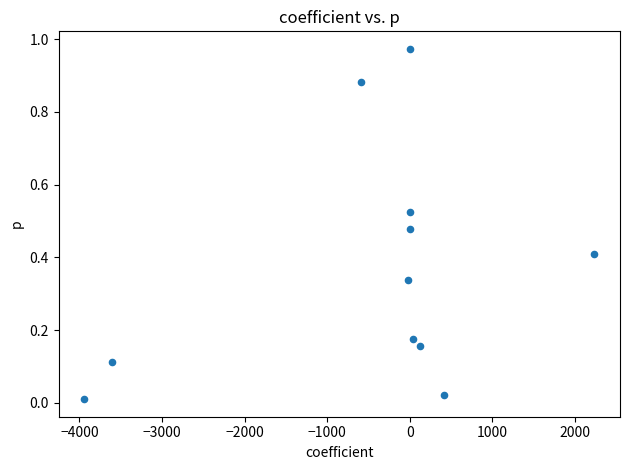

What is the range of X values (max minus min)?

6181.1